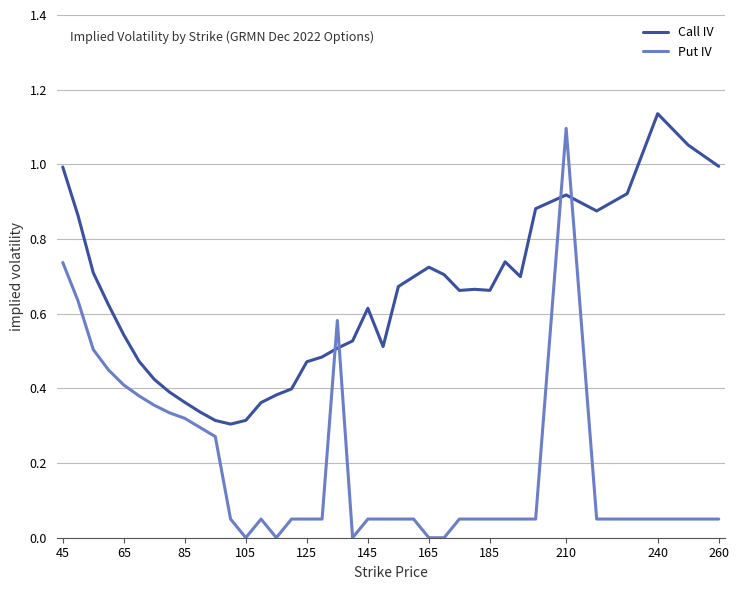

How many times do Call IV and Put IV cross each other?

4